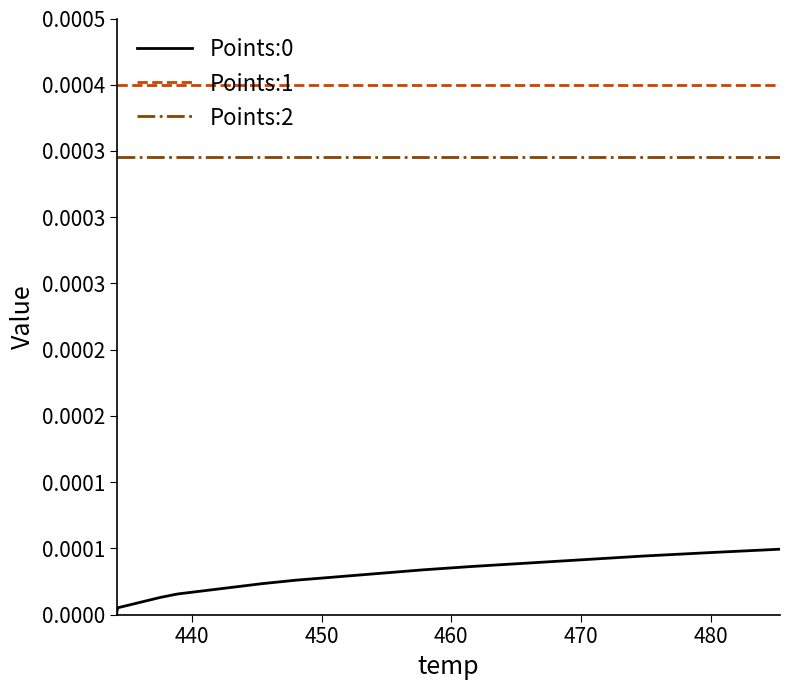

True or false: Points:2 and Points:1 intersect in this chart.

False